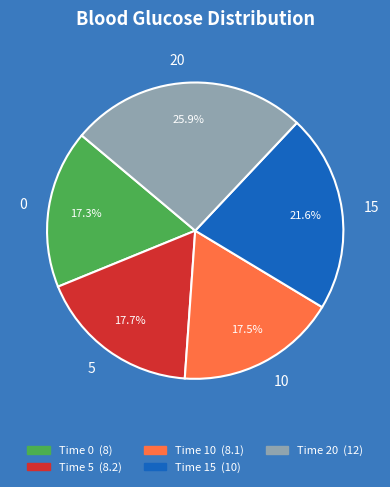

How many segments does this pie chart have?

5